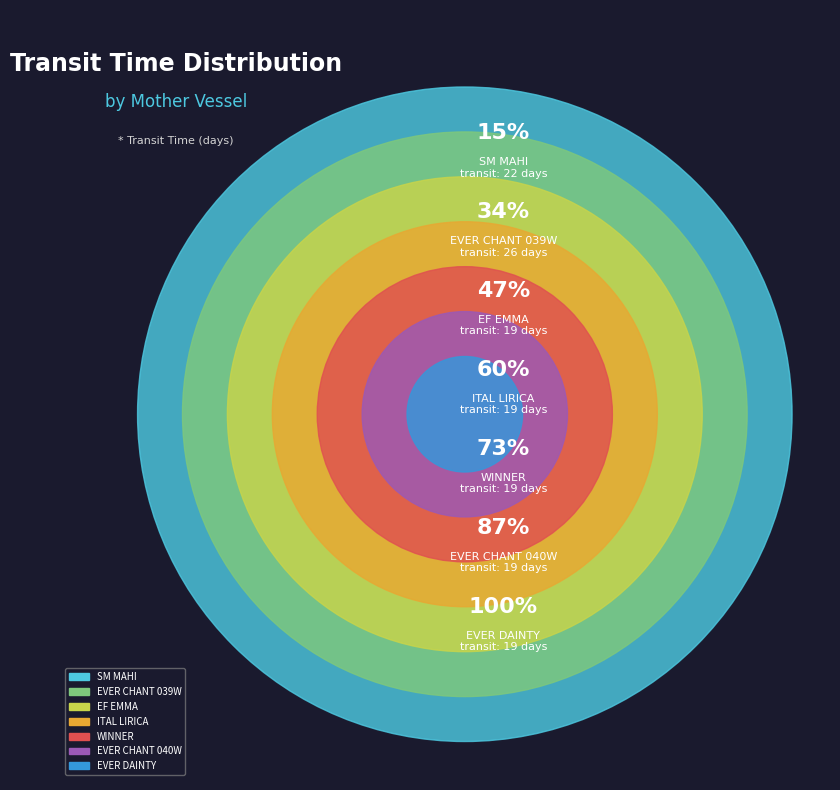

Approximately how many times larger is the value at ITAL LIRICA compared to EVER CHANT 039W?

0.7